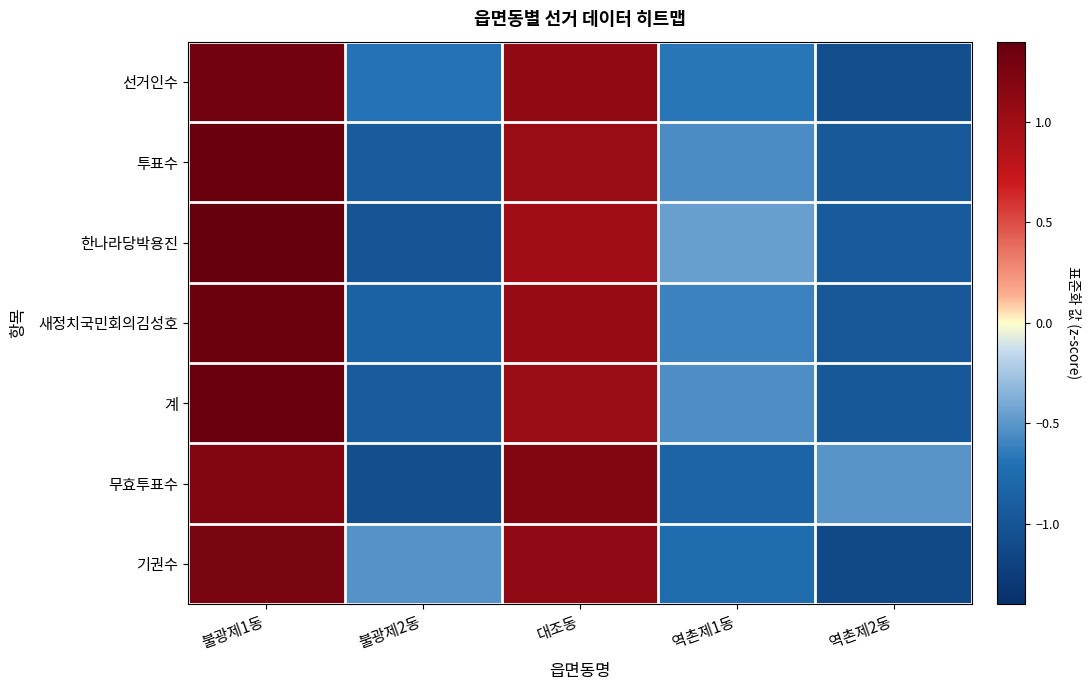

What is the difference between the highest and lowest values at 불광제2동?

0.5